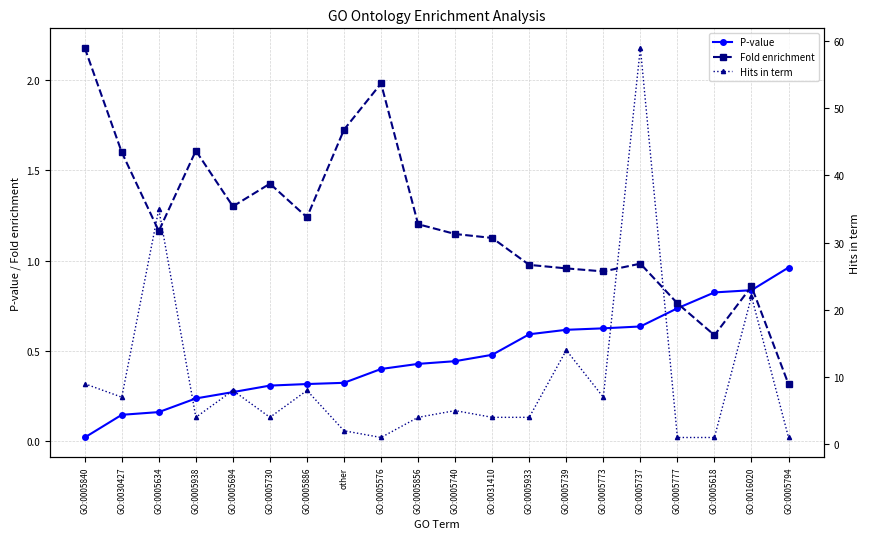

How many times do P-value and Fold enrichment cross each other?

3